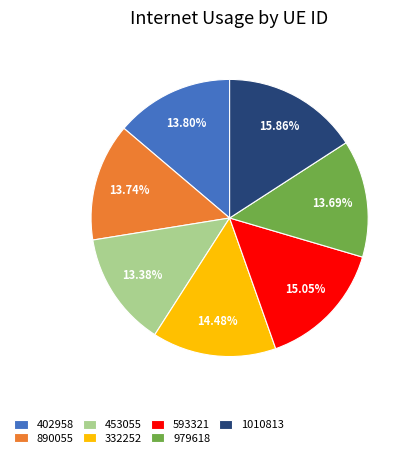

To the nearest percent, what percentage of the pie is 453055?

13%